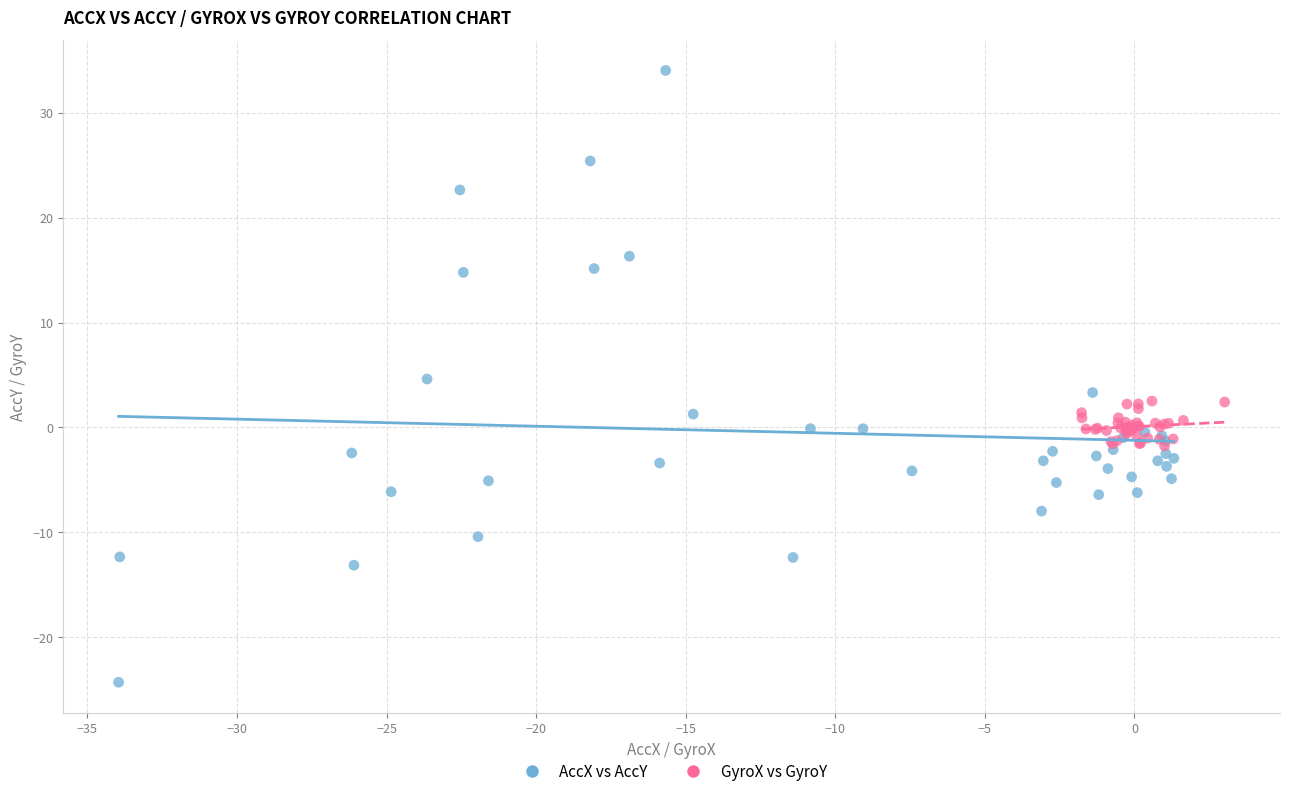

Which series has the widest spread of Y values?

AccX vs AccY